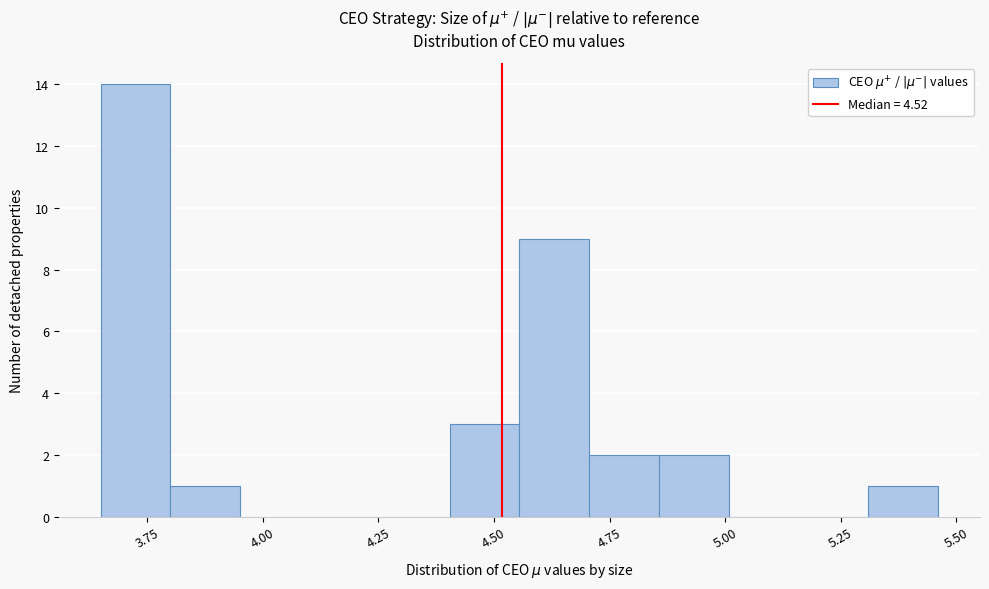

Read against the x-axis, roughly where is the centre of the tallest bar?

3.75